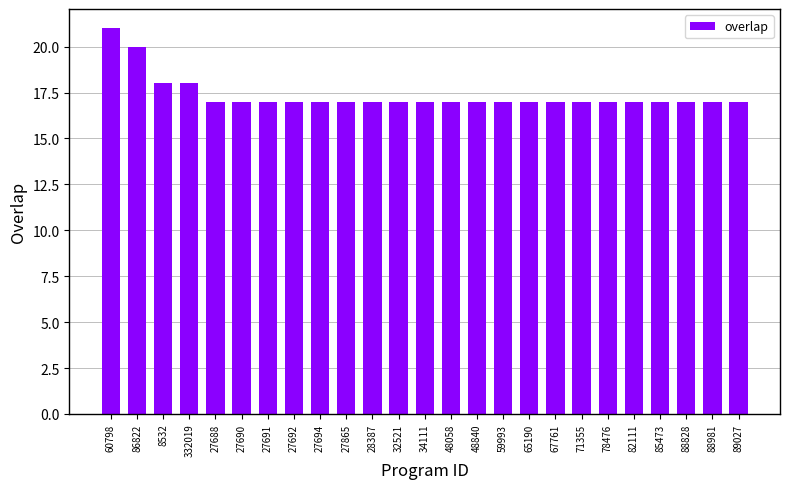

What is the sum of all values?

434